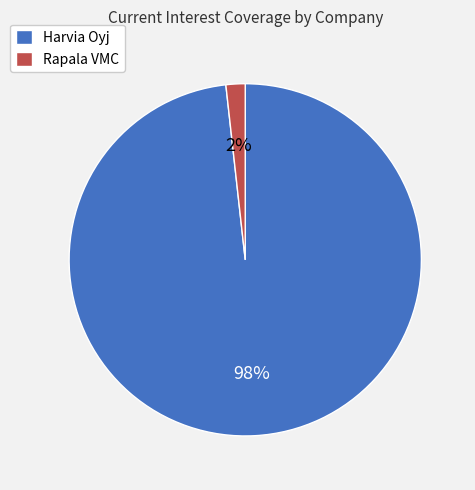

Is the sum of Harvia Oyj and Rapala VMC greater than half?

Yes